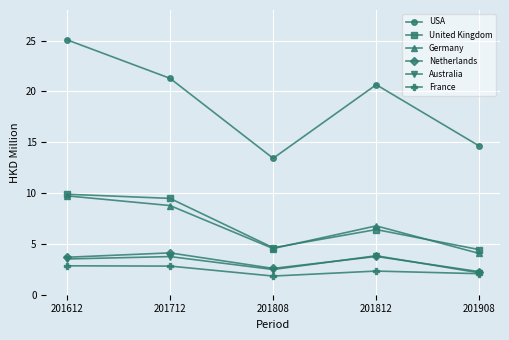

Where does the Germany series first go above 6?

201612